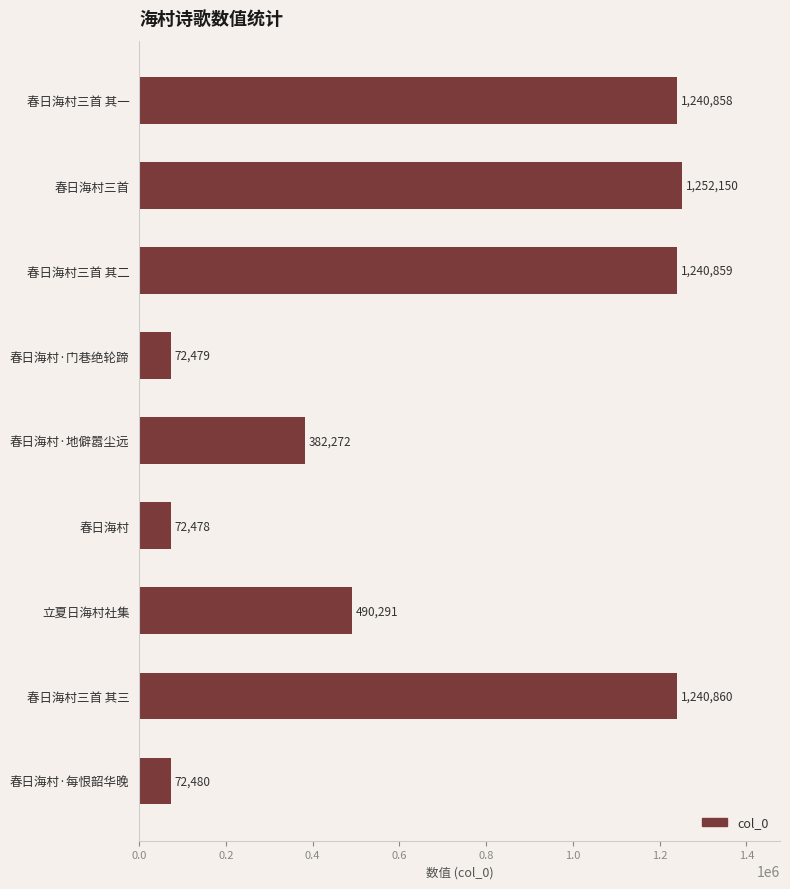

Reading bottom to top, transcribe all the data shown in this chart.

72480	1240860	490291	72478	382272	72479	1240859	1252150	1240858